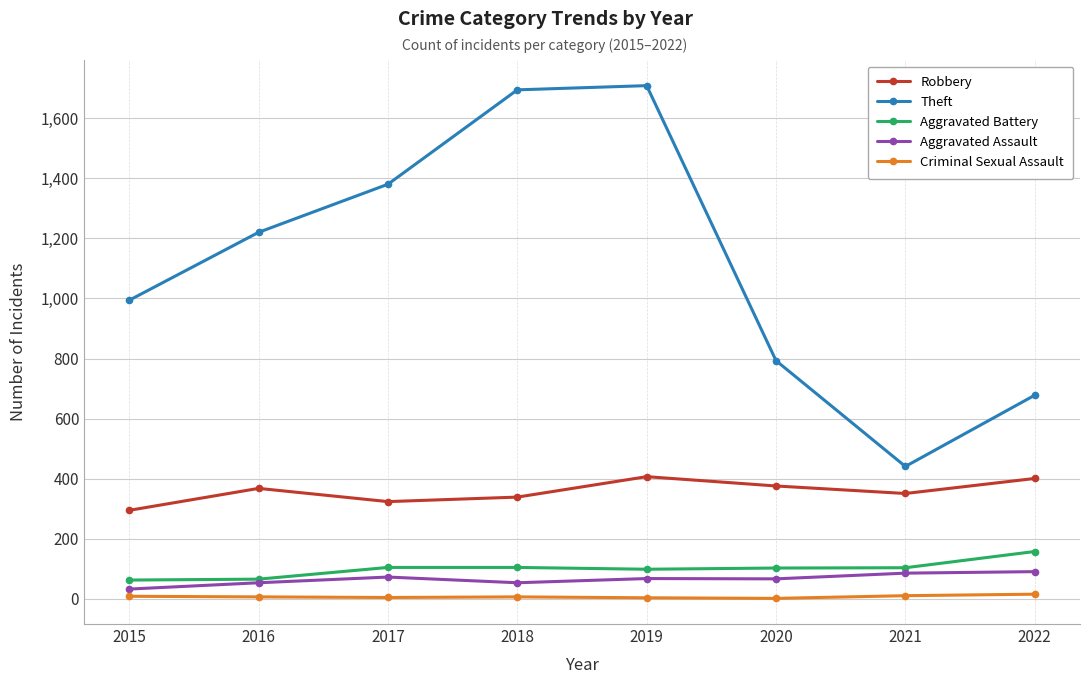

At which category is the sum across all series the highest?

2019